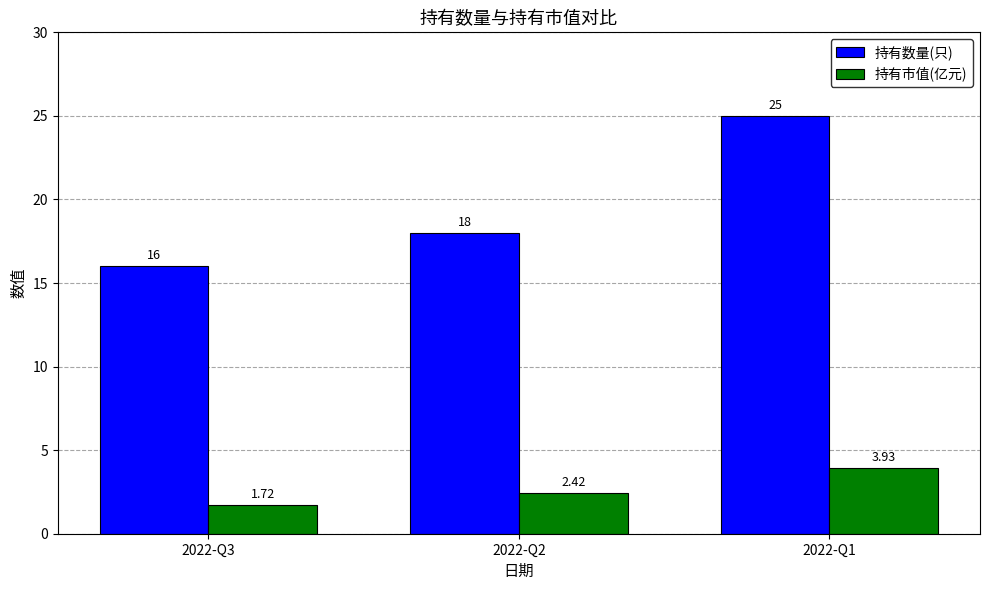

List the series in order of their peak value, highest first.

持有数量(只), 持有市值(亿元)